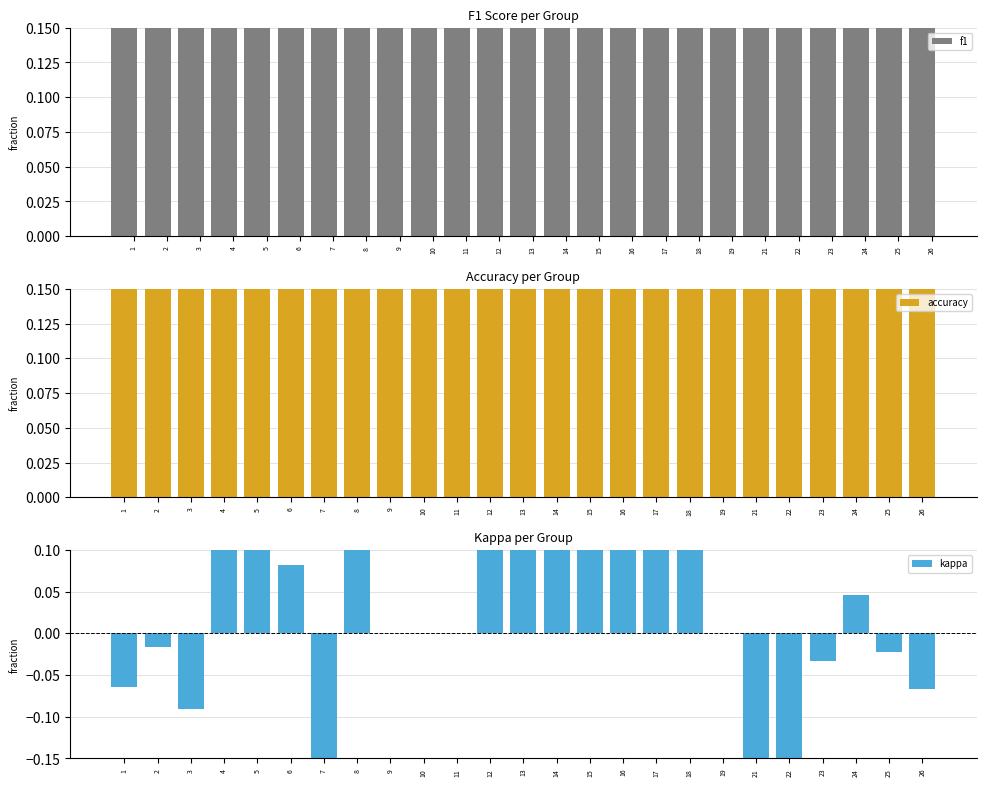

What is the maximum value for accuracy?

0.8